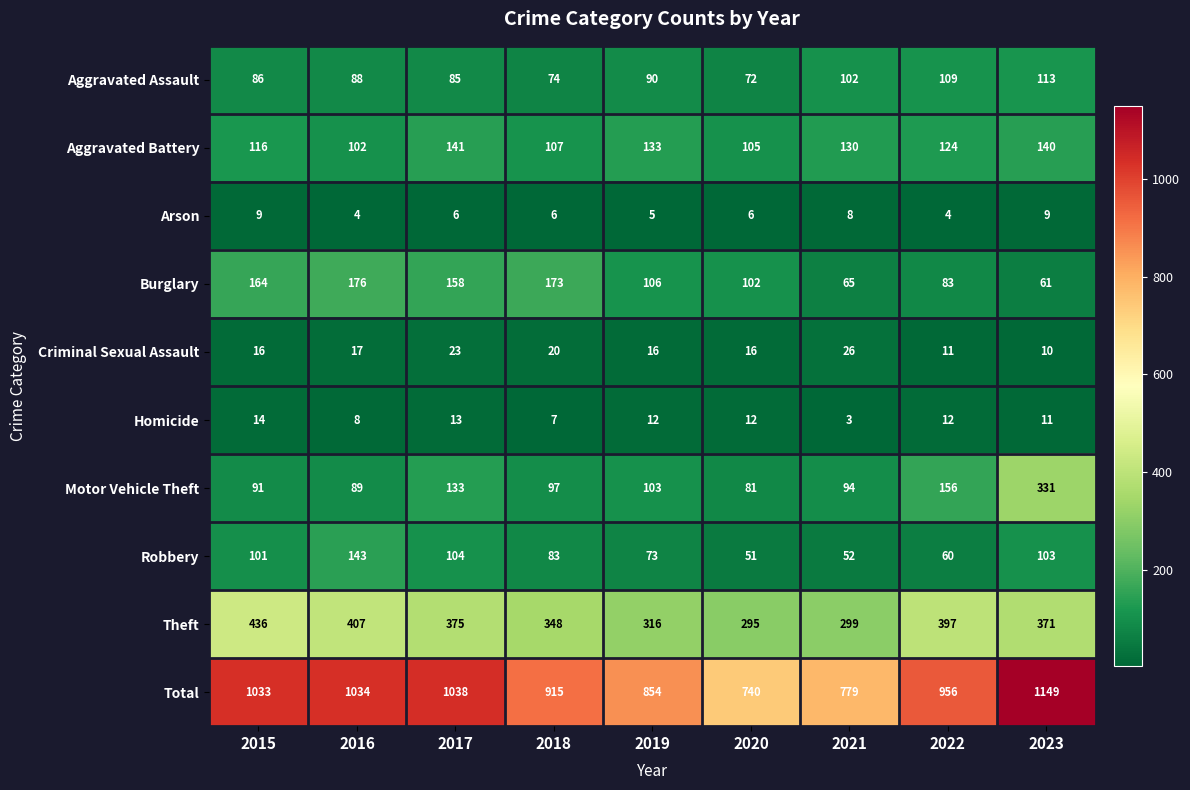

Is it true that Burglary equals 108 at 2023?

False